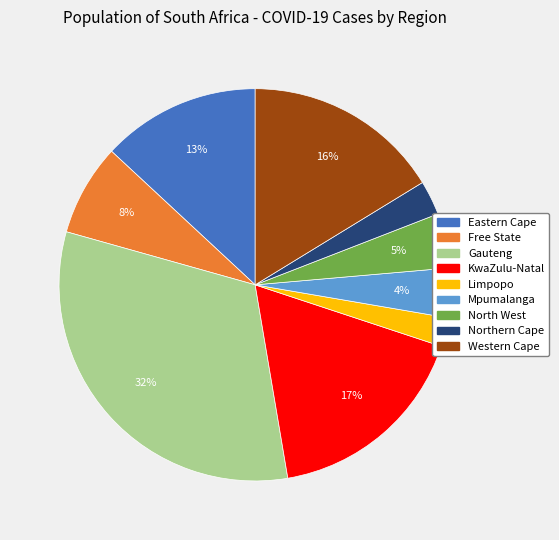

To the nearest percent, what is the difference between the largest and smallest slice percentages?

30%